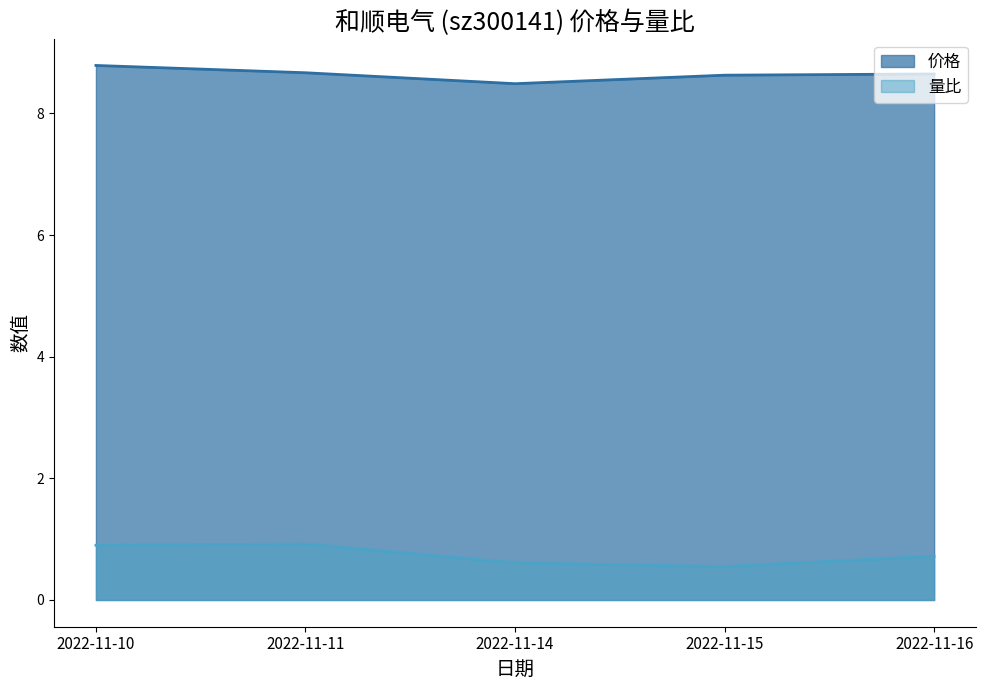

At which label does 量比 reach its peak?

2022-11-11